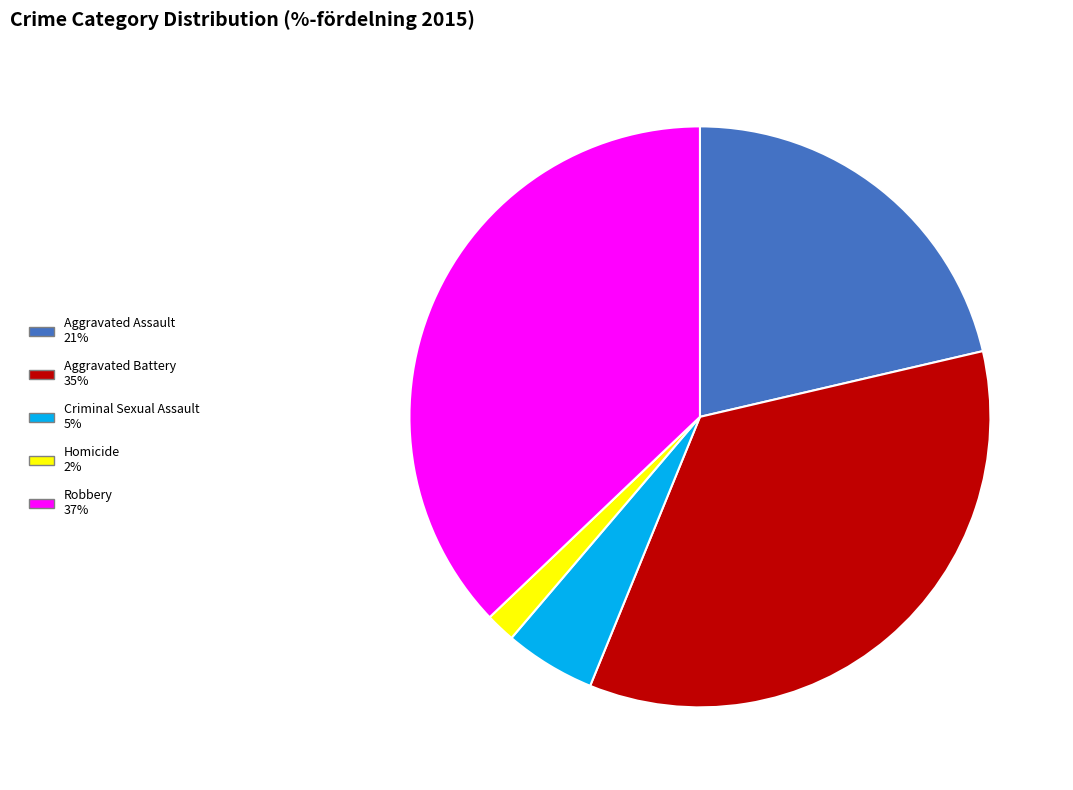

Rank the categories by value from lowest to highest.

Homicide, Criminal Sexual Assault, Aggravated Assault, Aggravated Battery, Robbery